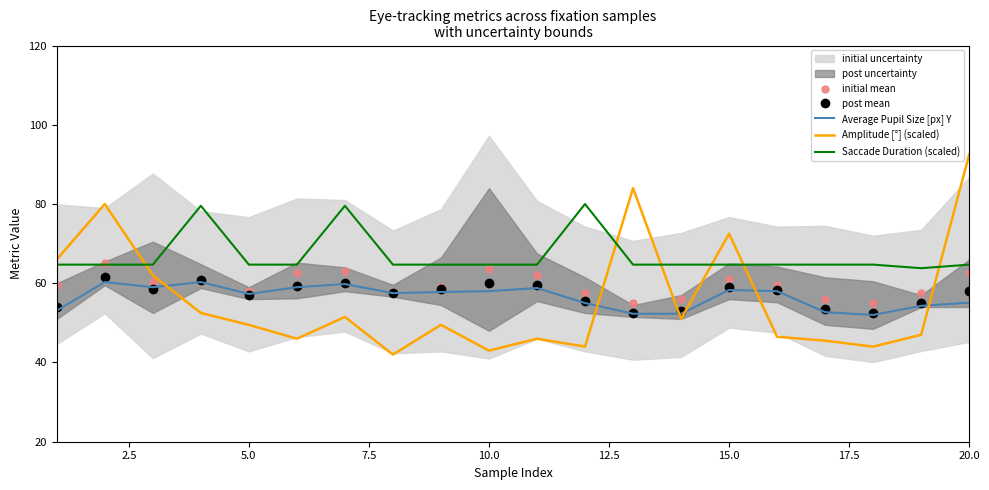

Which series has the largest total across all categories?

Saccade Duration (scaled)